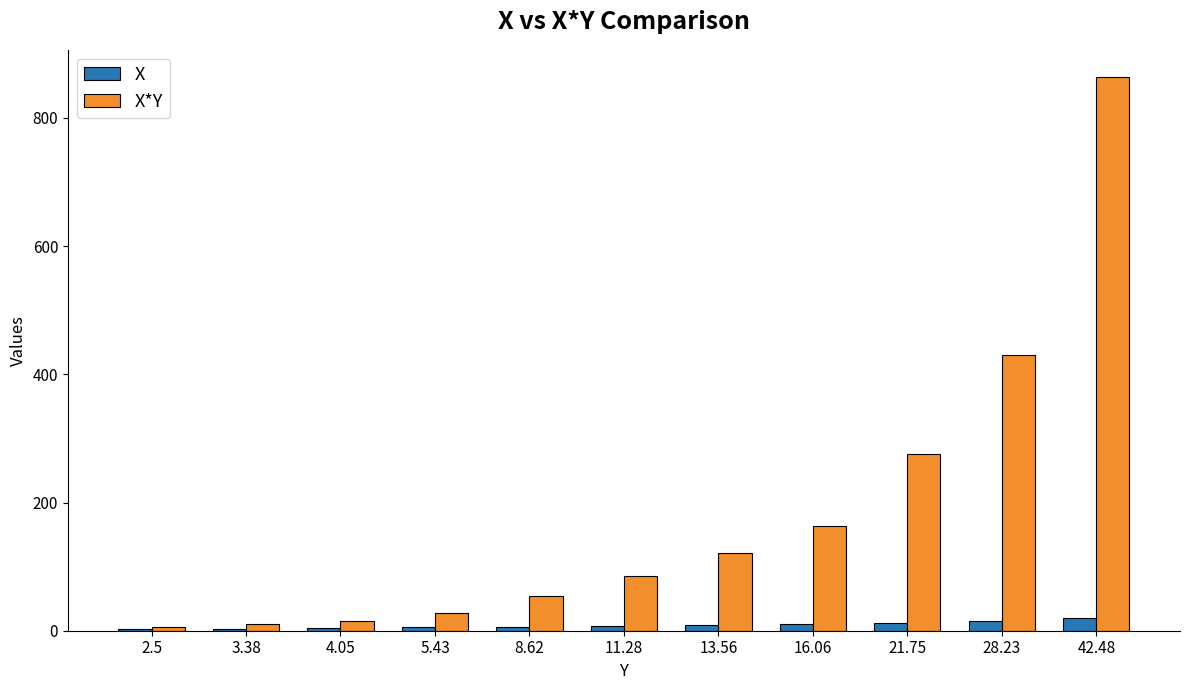

What is the maximum value shown in the chart?

863.2